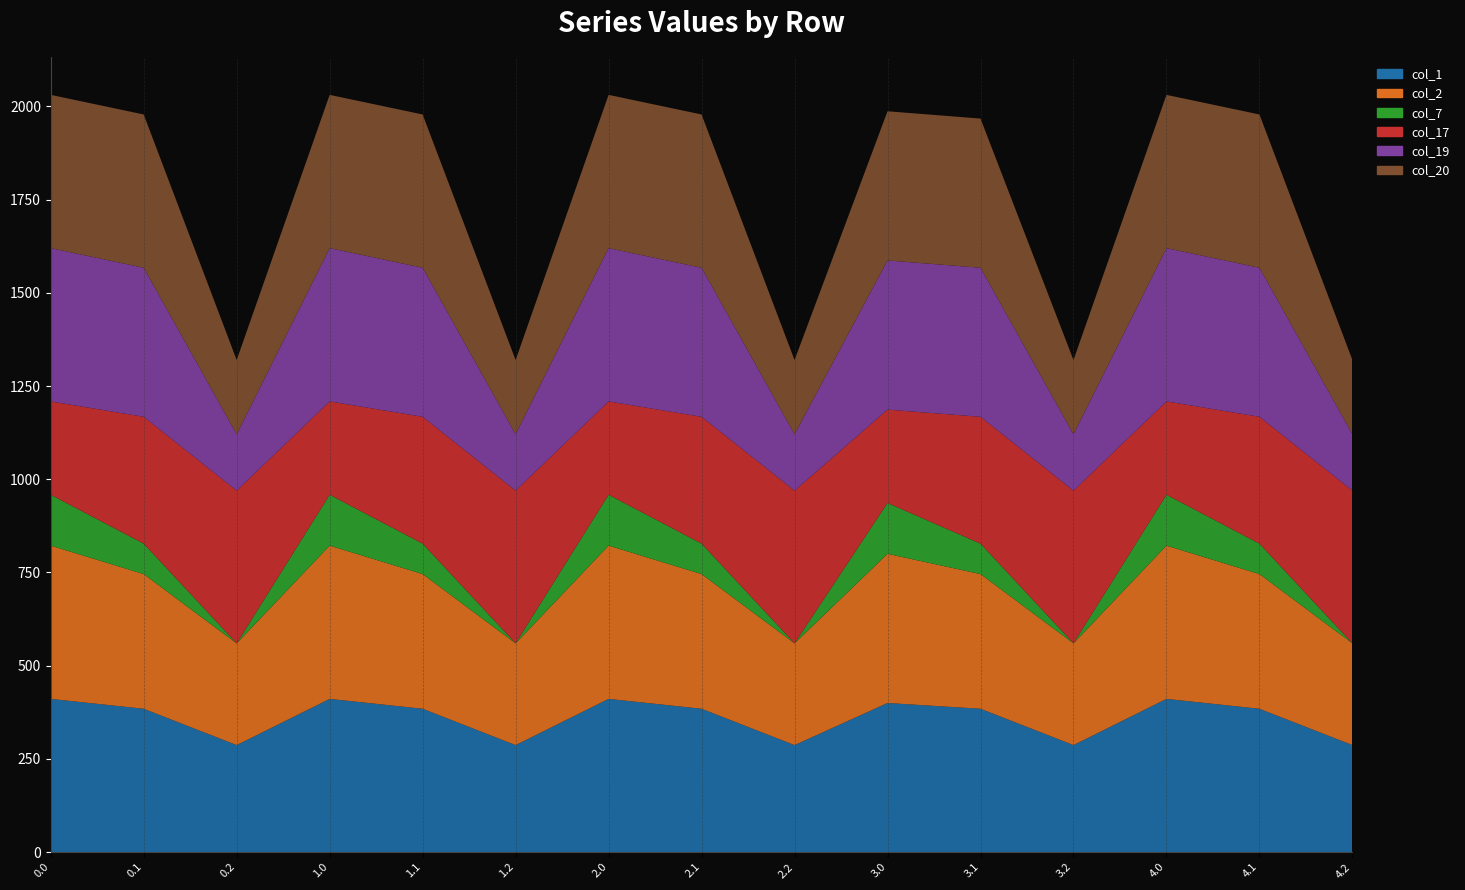

Reading right to left, list all the values displayed in this chart.

col_1: 287.1	384.6	411.0	287.1	384.6	400.0	287.1	384.6	411.0	287.1	384.6	411.0	287.1	384.6	411.0
col_2: 272.7	361.1	411.0	272.7	361.1	400.0	272.7	361.1	411.0	272.7	361.1	411.0	272.7	361.1	411.0
col_7: 0.0	81.6	136.4	0.0	81.6	136.4	0.0	81.6	136.4	0.0	81.6	136.4	0.0	81.6	136.4
col_17: 409.5	340.1	250.3	409.5	340.1	250.3	409.5	340.1	250.3	409.5	340.1	250.3	409.5	340.1	250.3
col_19: 151.1	399.7	411.0	151.1	399.7	400.0	151.1	399.7	411.0	151.1	399.7	411.0	151.1	399.7	411.0
col_20: 199.2	411.0	411.0	199.2	400.0	400.0	199.2	411.0	411.0	199.2	411.0	411.0	199.2	411.0	411.0